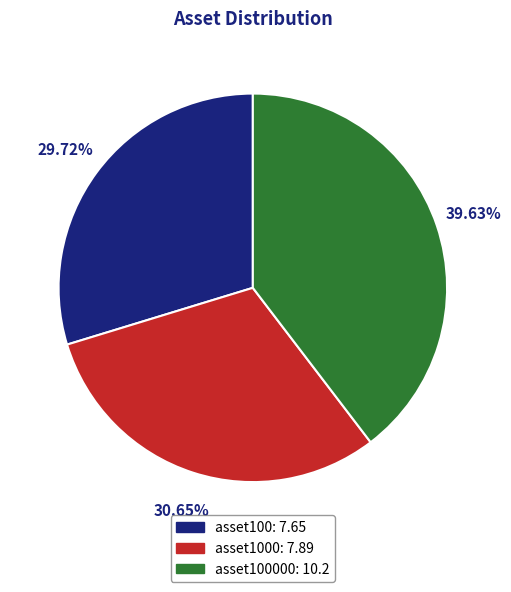

Does any single category account for the majority?

No